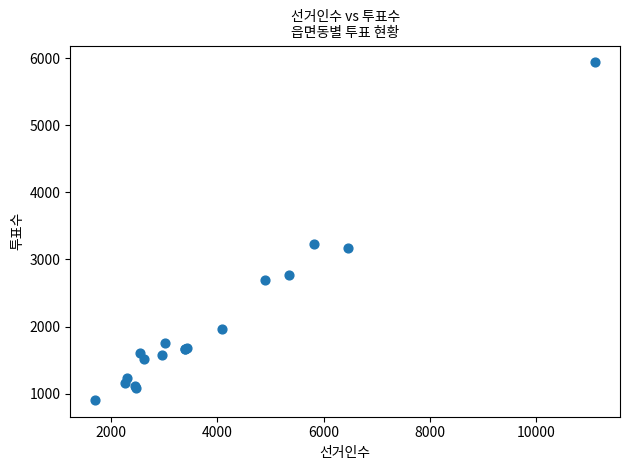

What Y value in the scatter plot is closest to 3422?

3235